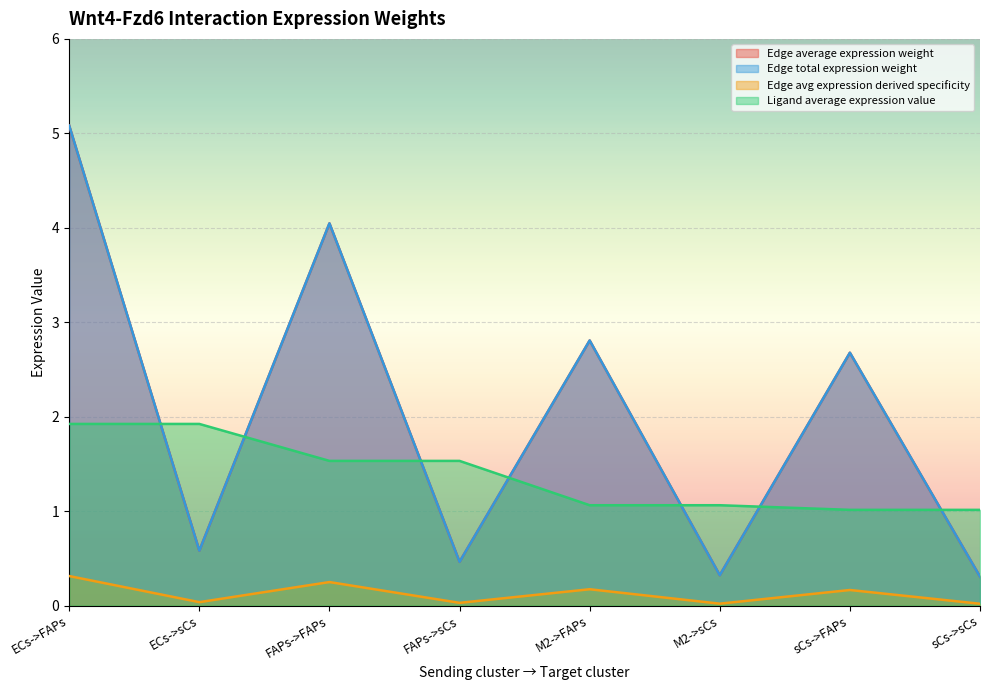

True or false: Edge total expression weight and Edge avg expression derived specificity intersect in this chart.

False